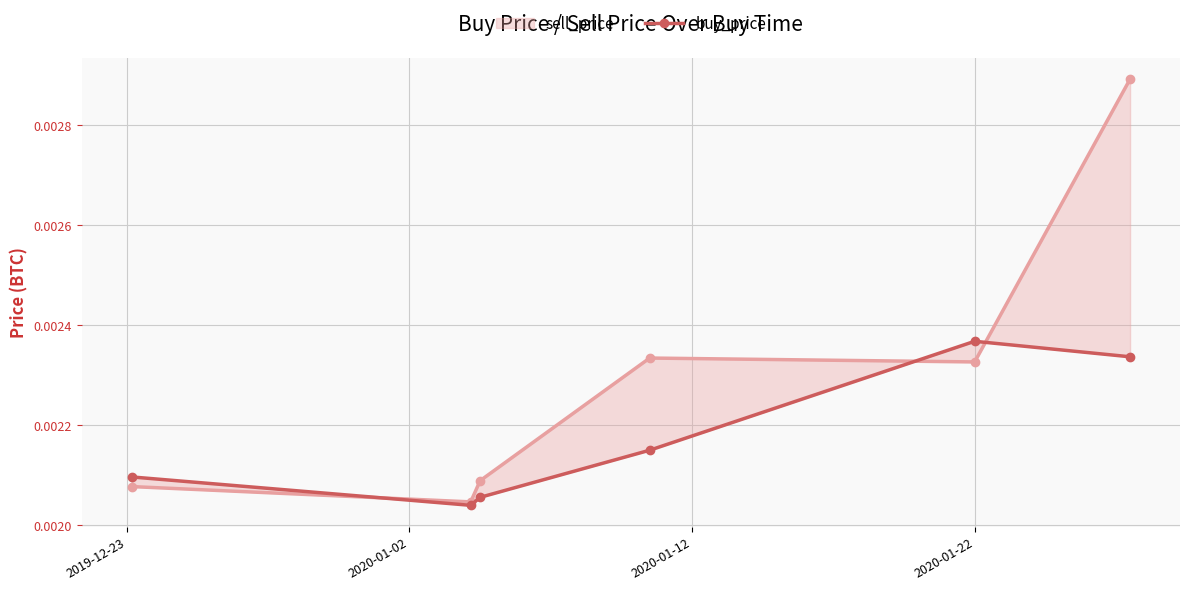

How many categories are shown in the chart?

6